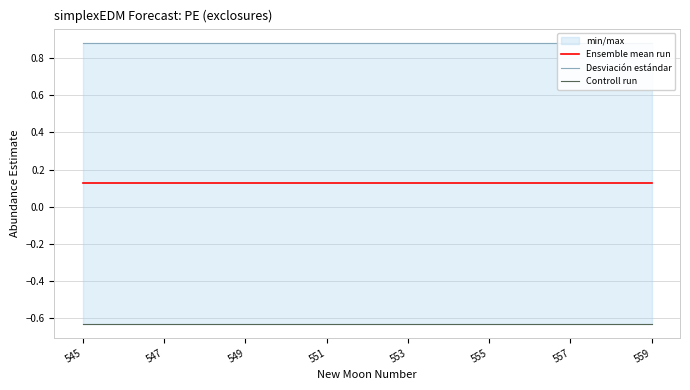

At which label is Desviación estándar closest to 0?

547